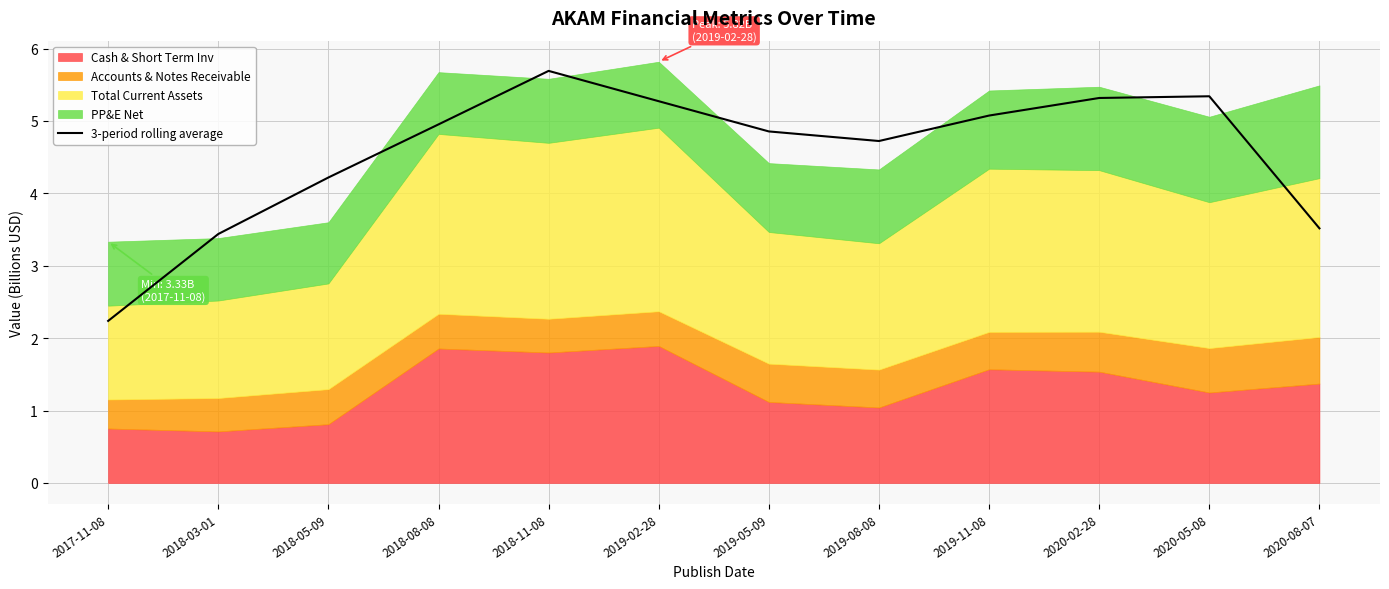

Reading left to right, transcribe all the data shown in this chart.

2.2	3.4	4.2	5.0	5.7	5.3	4.9	4.7	5.1	5.3	5.3	3.5